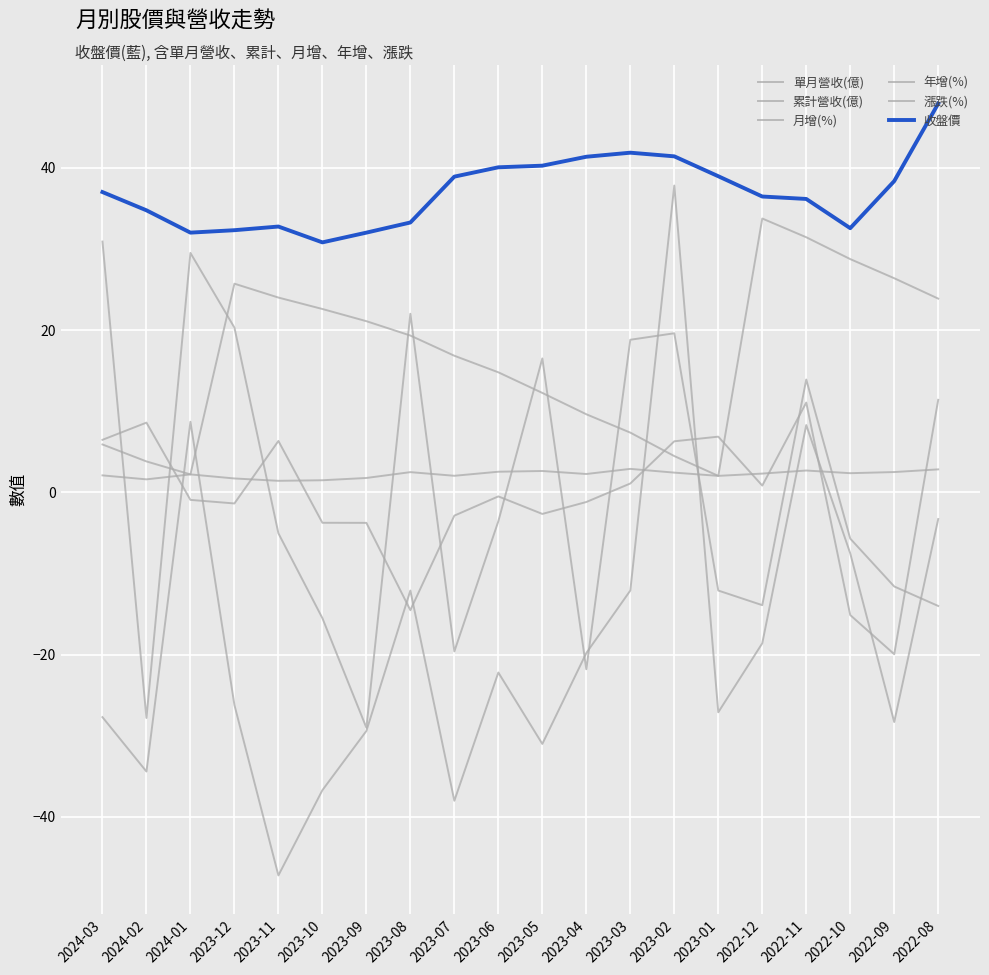

True or false: 月增(%) and 年增(%) cross at least once.

True